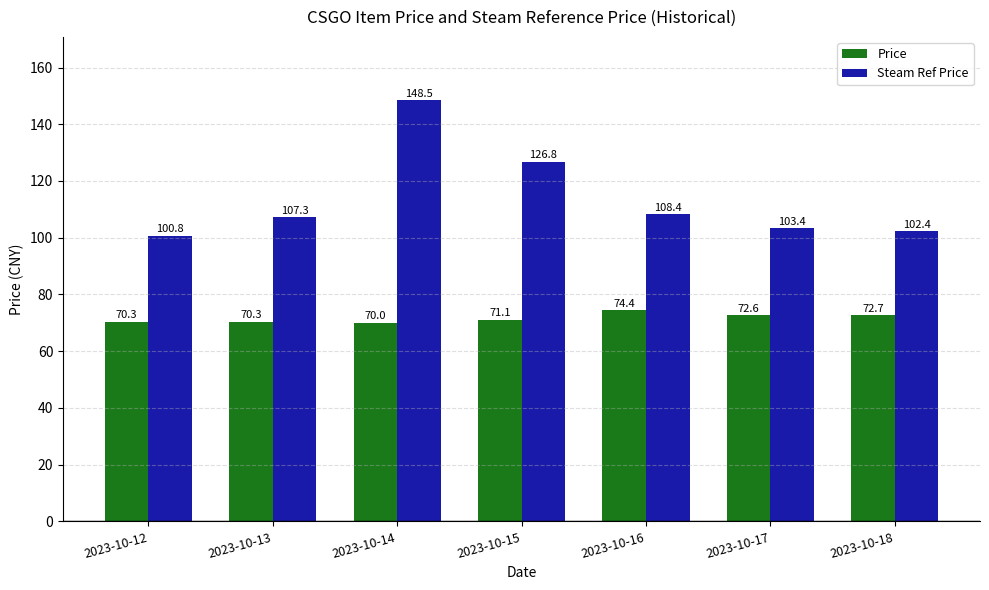

The Price series shows 126.8 at 2023-10-17. True or false?

False